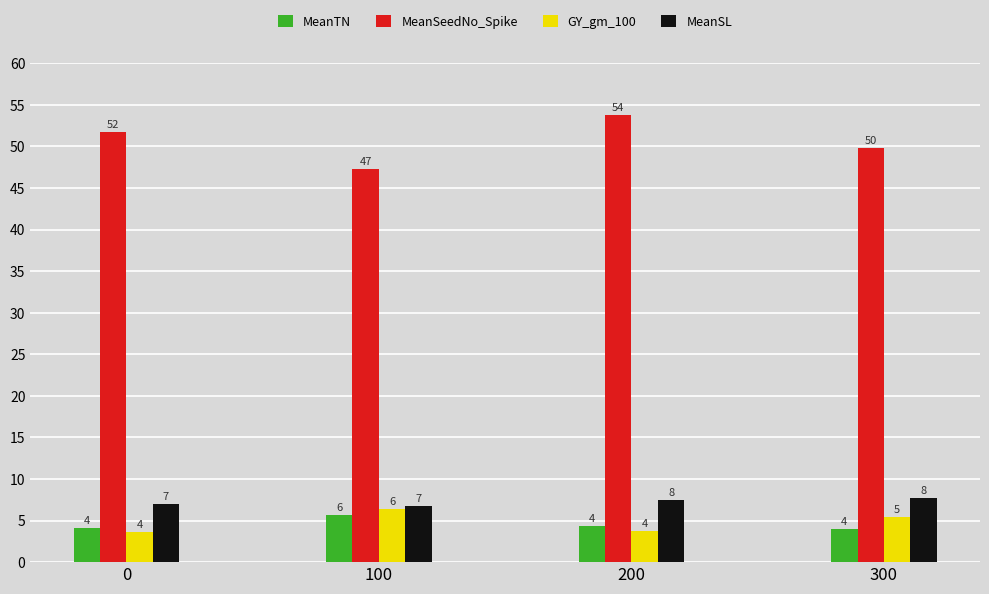

What is the minimum value shown in the chart?

3.6